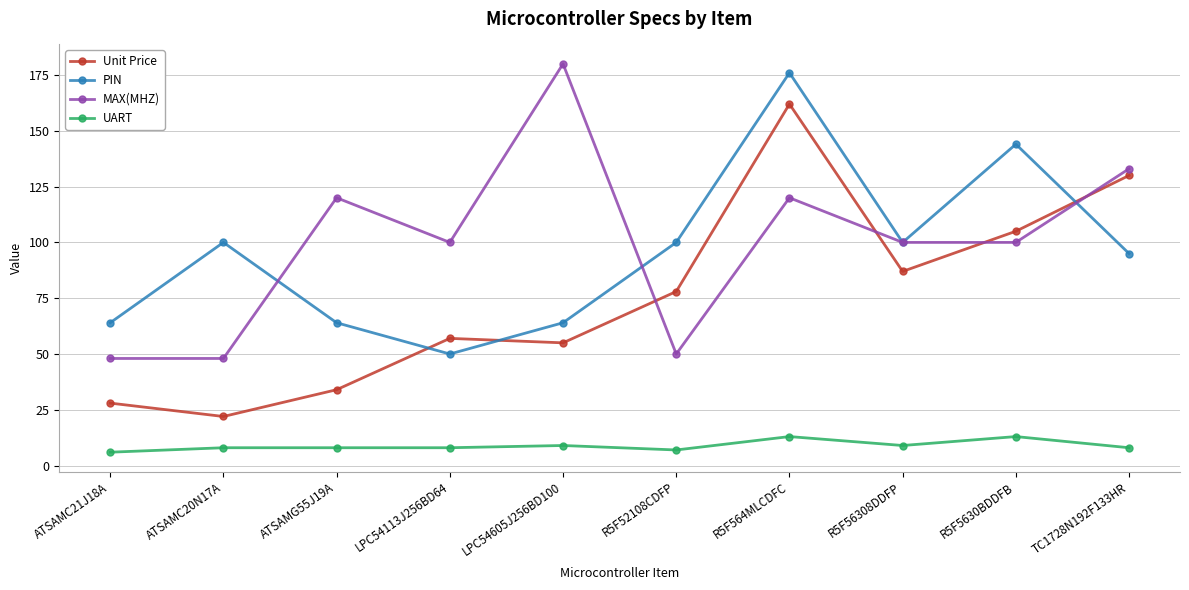

How many lines are shown in the chart?

4